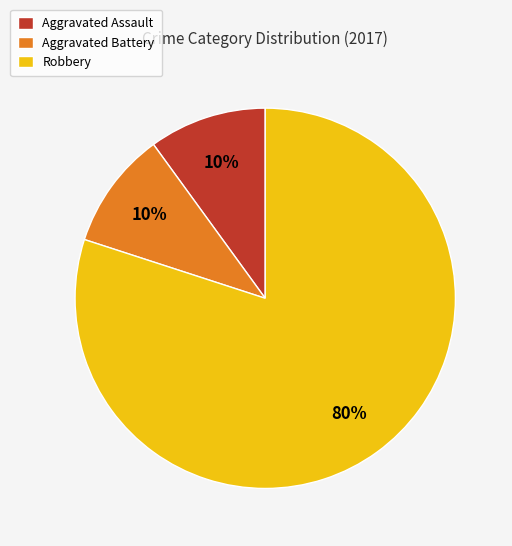

The Aggravated Battery slice represents 10% of the pie. True or false?

True